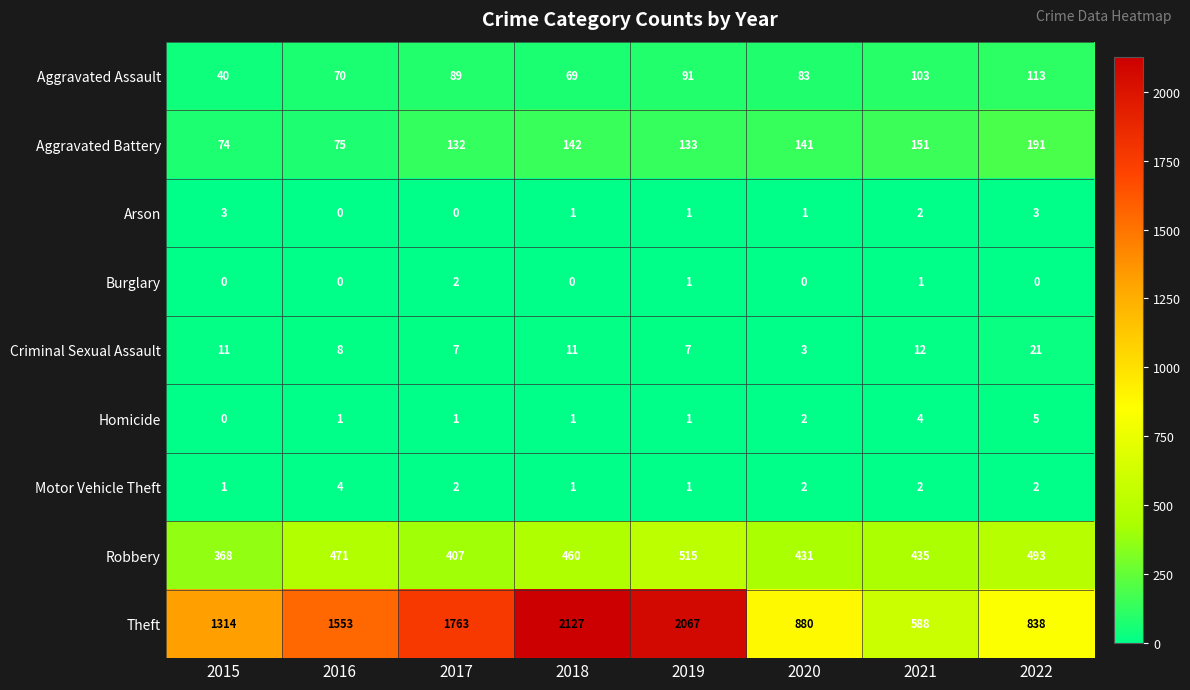

True or false: Aggravated Battery has a value of 191 at 2022.

True